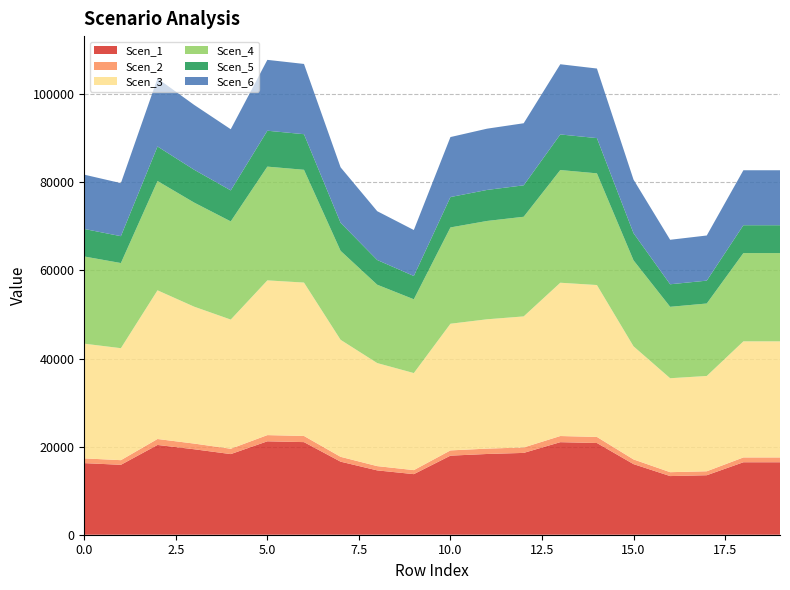

Reading right to left, extract all data points from this chart.

Scen_1: 16456.1	16456.1	13510.3	13317.1	16032.6	20823.5	21014.8	18578.3	18333.4	17954.8	13757.1	14608.0	16587.8	21028.4	21210.9	18308.0	19407.7	20382.5	15874.5	16257.0
Scen_2: 1092.4	1092.4	896.8	884.0	1064.3	1382.3	1395.0	1233.2	1217.0	1191.9	913.2	969.7	1101.1	1395.9	1408.0	1215.3	1288.3	1353.0	1053.8	1079.2
Scen_3: 26361.5	26361.5	21642.5	21333.0	25683.1	34492.1	34808.9	29761.2	29368.8	28762.4	22038.0	23401.0	26572.5	34831.6	35133.8	29328.2	31089.8	33761.6	25429.9	26042.6
Scen_4: 20039.1	20039.1	16451.9	16216.7	19523.4	25357.5	25590.4	22623.5	22325.2	21864.2	16752.5	17788.6	20199.5	25607.1	25829.2	22294.3	23633.4	24820.5	19330.9	19796.7
Scen_5: 6324.5	6324.5	5192.4	5118.1	6161.8	8003.1	8076.6	7140.2	7046.1	6900.6	5287.3	5614.3	6375.2	8081.8	8152.0	7036.3	7458.9	7833.6	6101.0	6248.0
Scen_6: 12484.2	12484.2	10249.4	10102.8	12162.9	15797.5	15942.6	14094.2	13908.4	13621.2	10436.7	11082.2	12584.1	15953.0	16091.4	13889.2	14723.4	15462.9	12043.0	12333.2